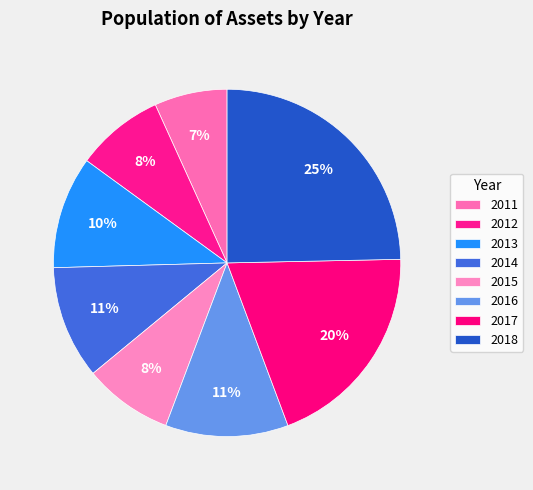

Count the number of slices in the pie.

8